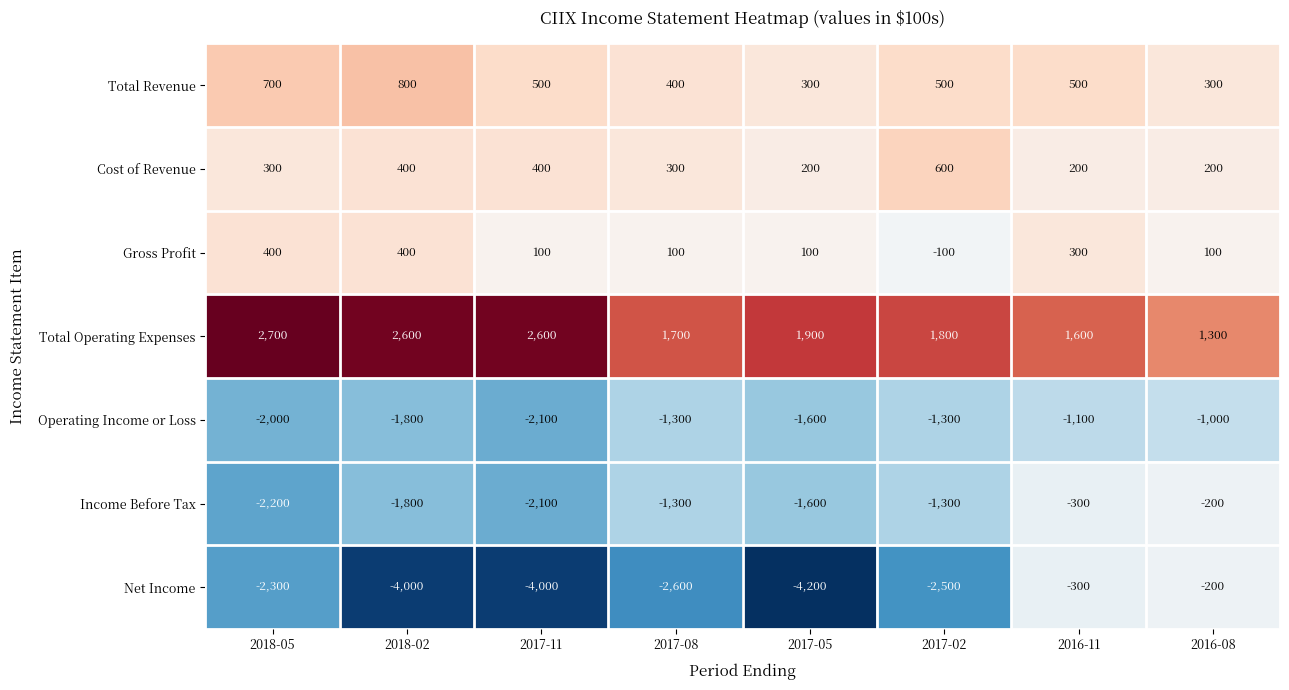

At how many categories does at least one series exceed 1702?

5